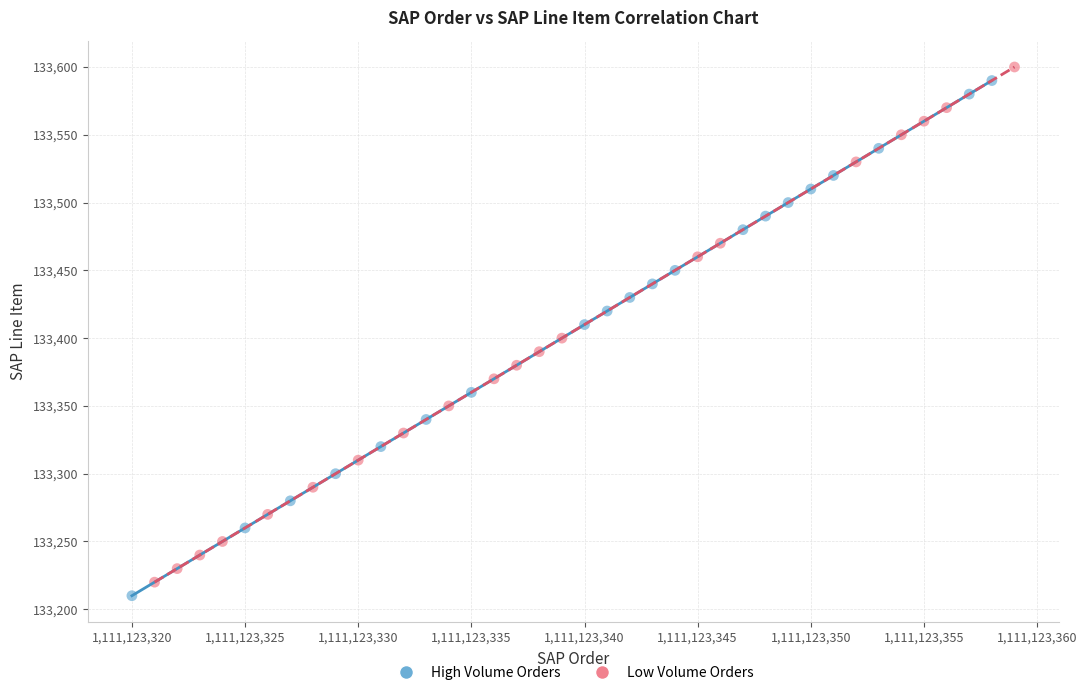

What are all the series names shown in the legend?

High Volume Orders, Low Volume Orders